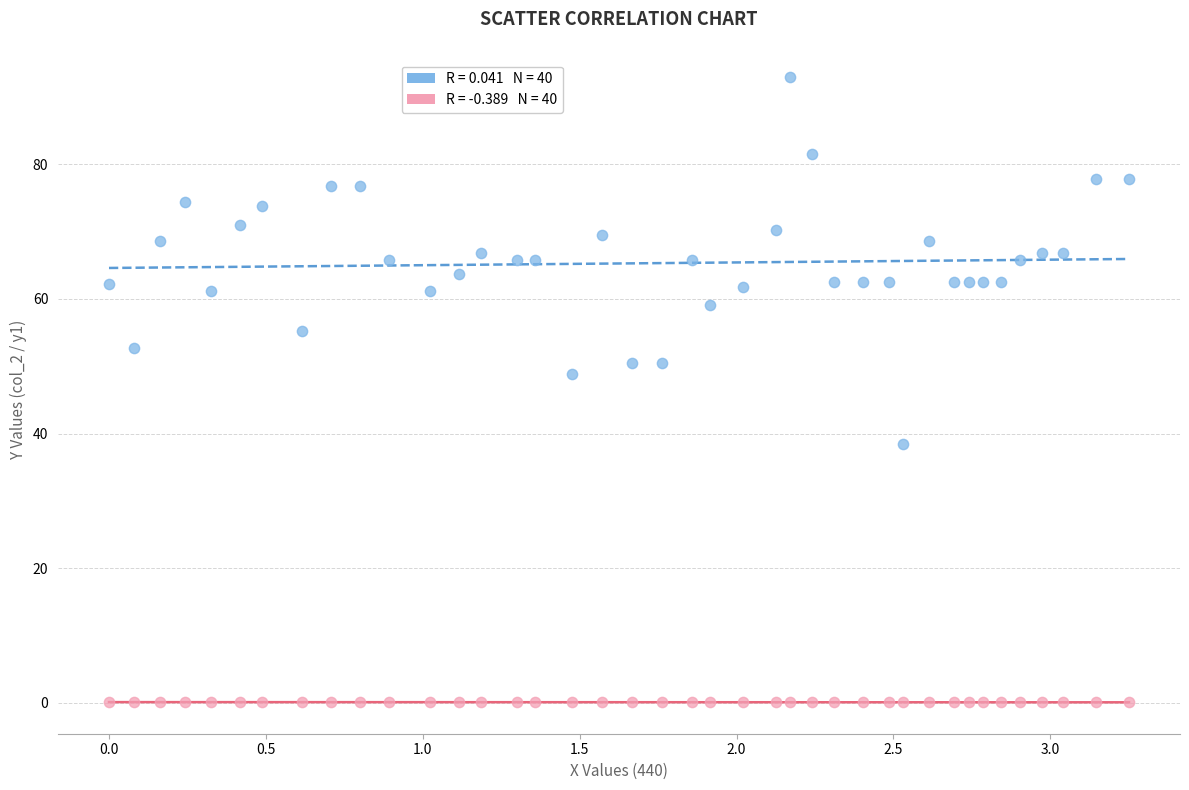

Across all data points, what is the range of X values (max minus min)?

3.3